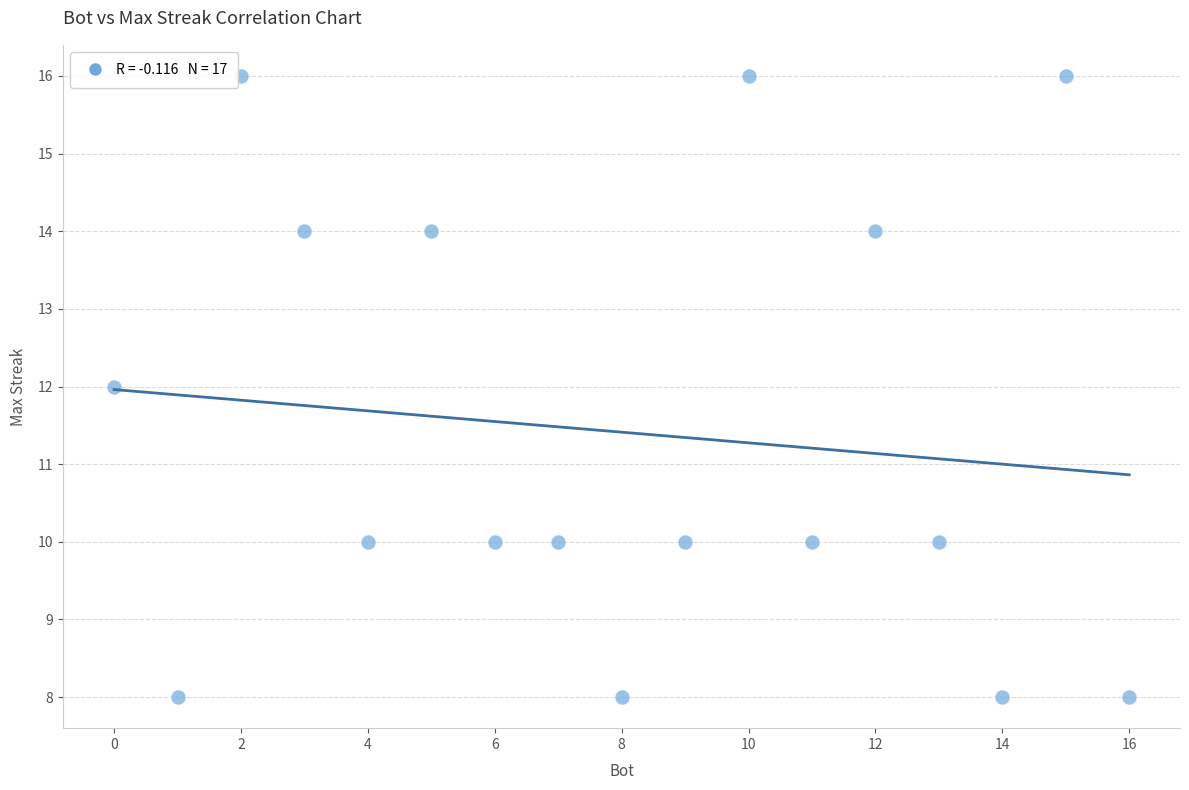

What is the range of X values (max minus min)?

16